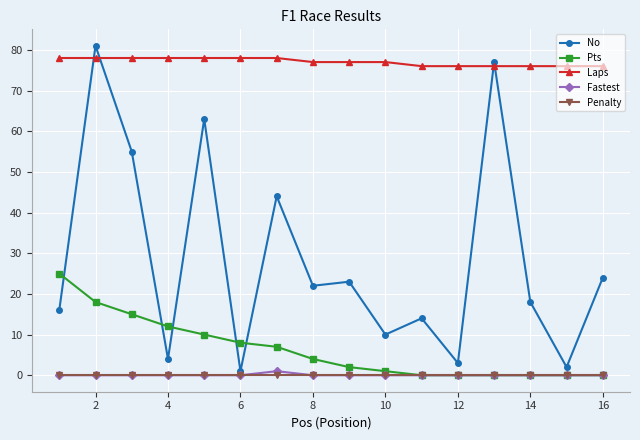

Which series has the largest total across all categories?

Laps